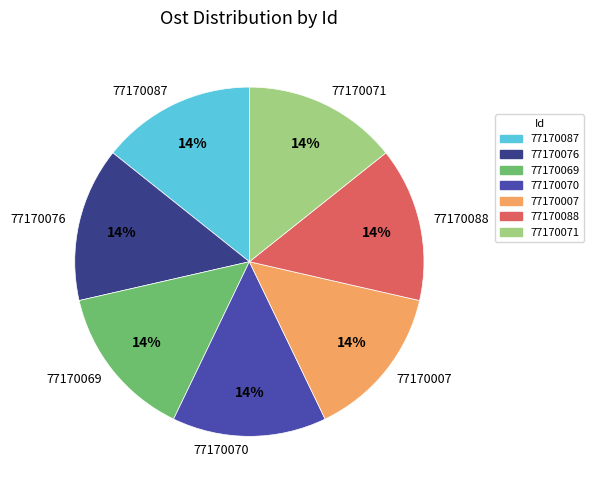

True or false: 77170088 accounts for 6% of the total.

False